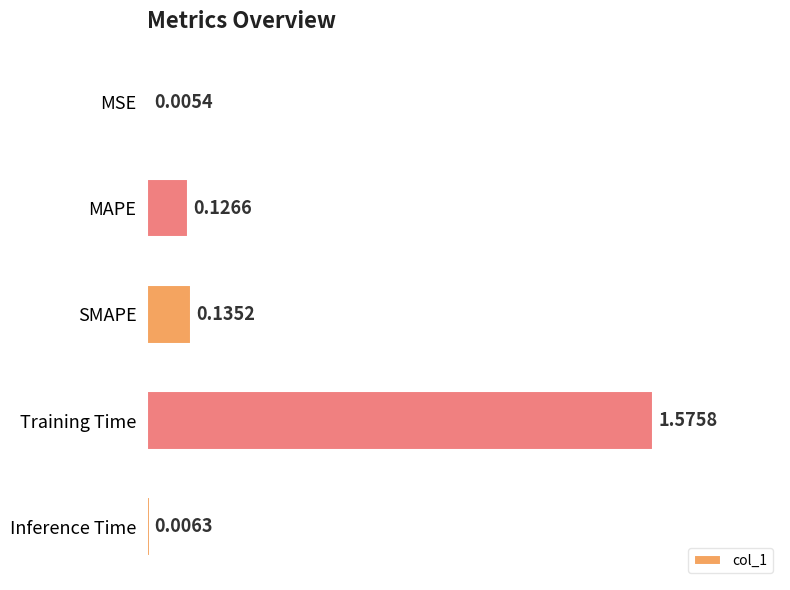

What is the sum of all values?

1.8